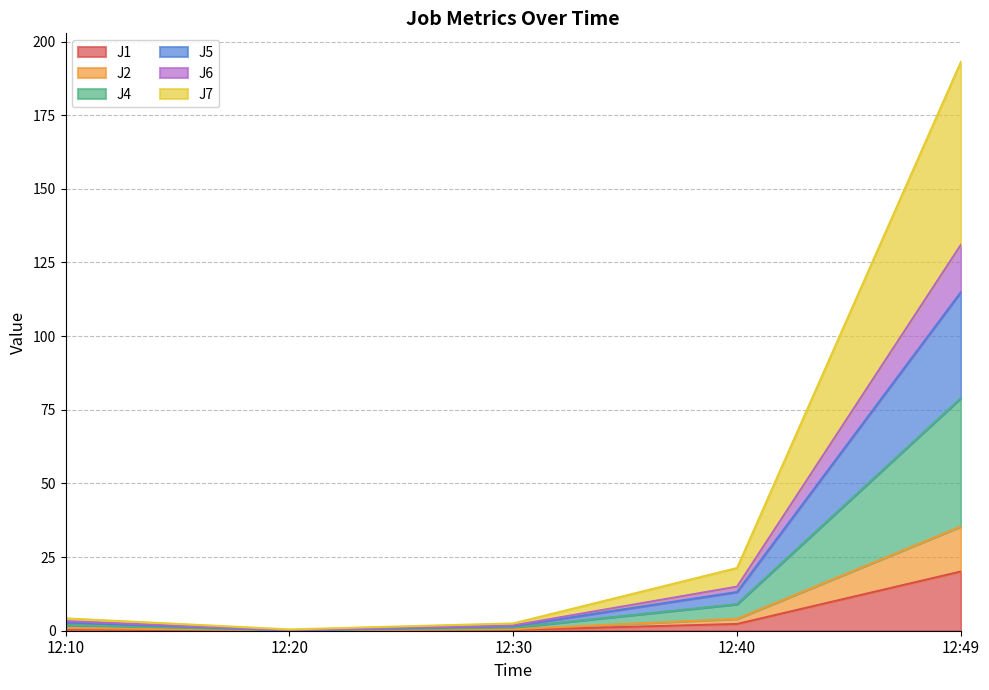

At which category is the sum across all series the highest?

12:49